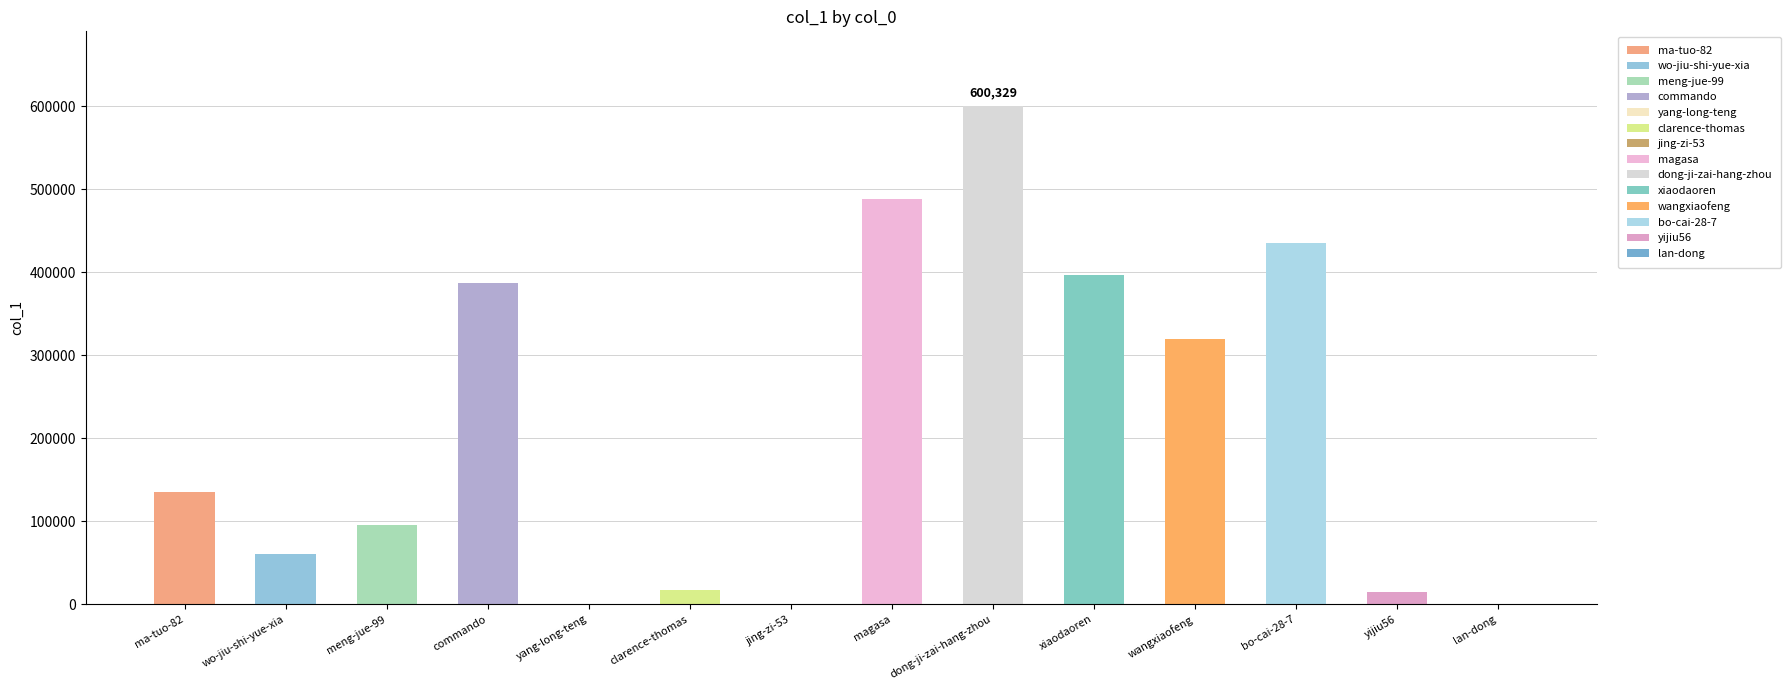

Where is the data nearest to the value 300165?

wangxiaofeng